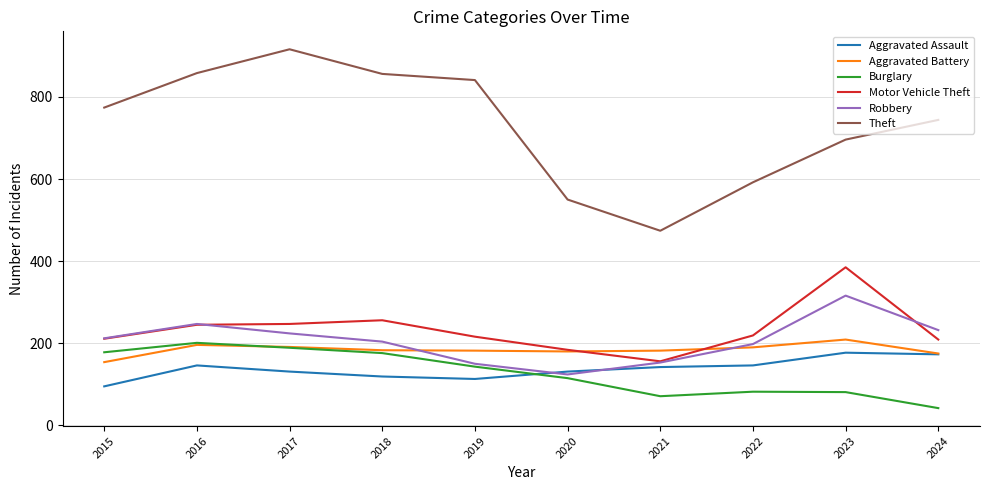

The Burglary series shows 103 at 2018. True or false?

False